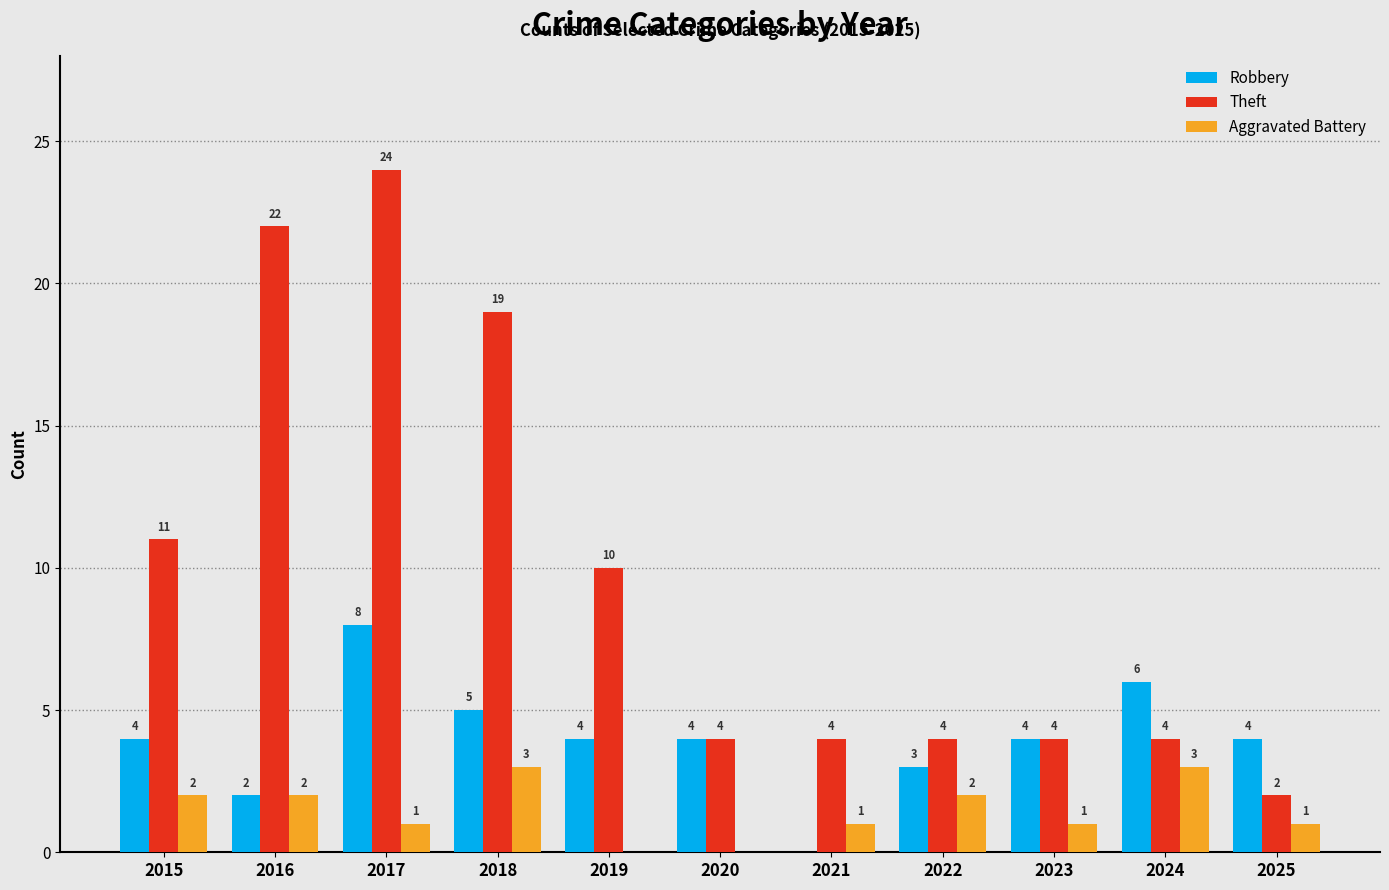

What is the greatest value displayed?

24